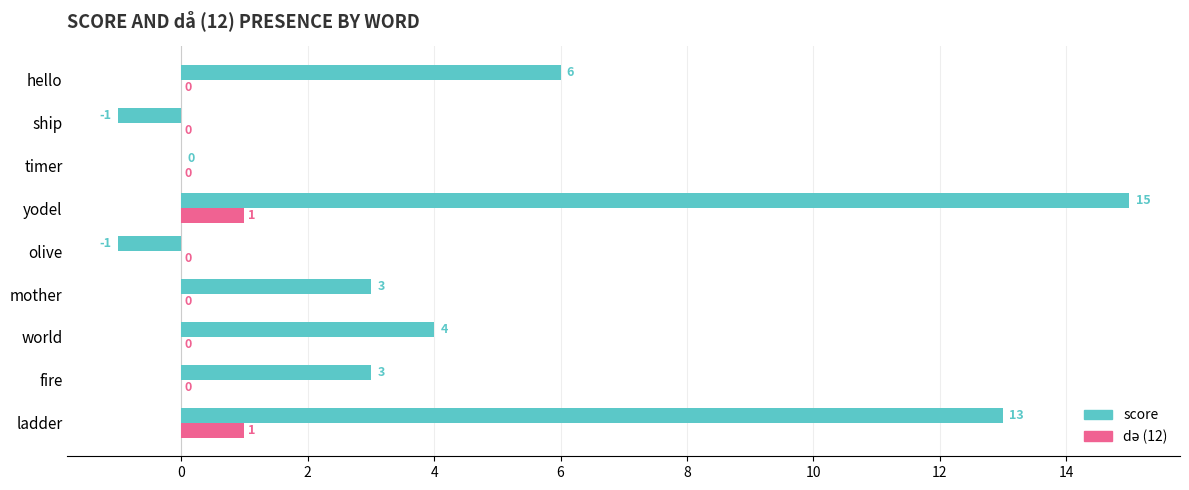

What is the total value across all series at fire?

3